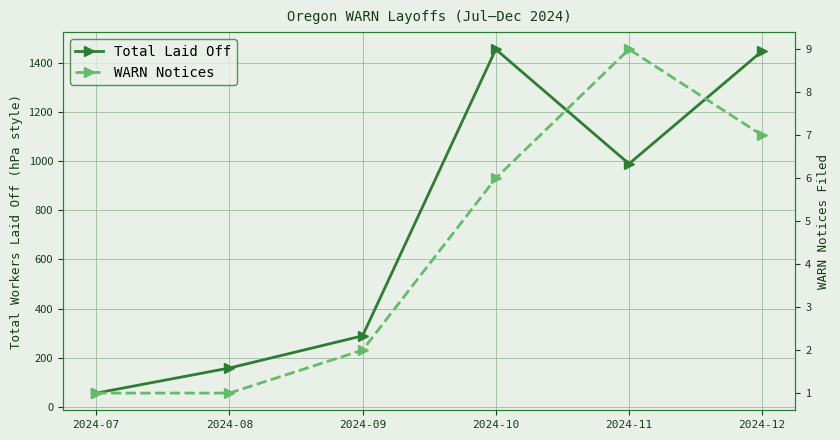

Reading left to right, transcribe all the data shown in this chart.

Total Laid Off: 56	158	289	1455	989	1448
WARN Notices: 1	1	2	6	9	7